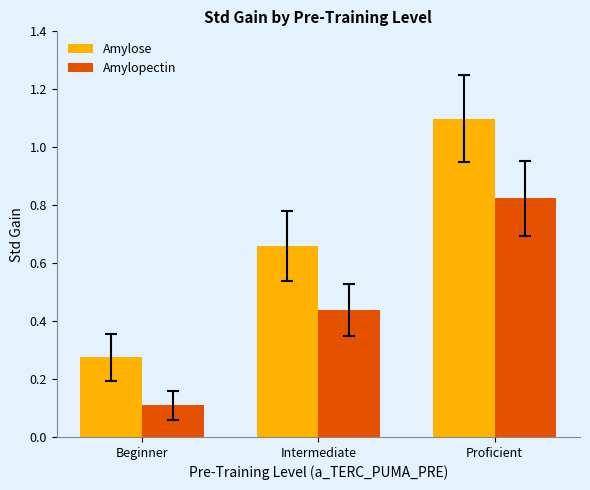

List the labels in order of Amylose value, largest first.

Proficient, Intermediate, Beginner